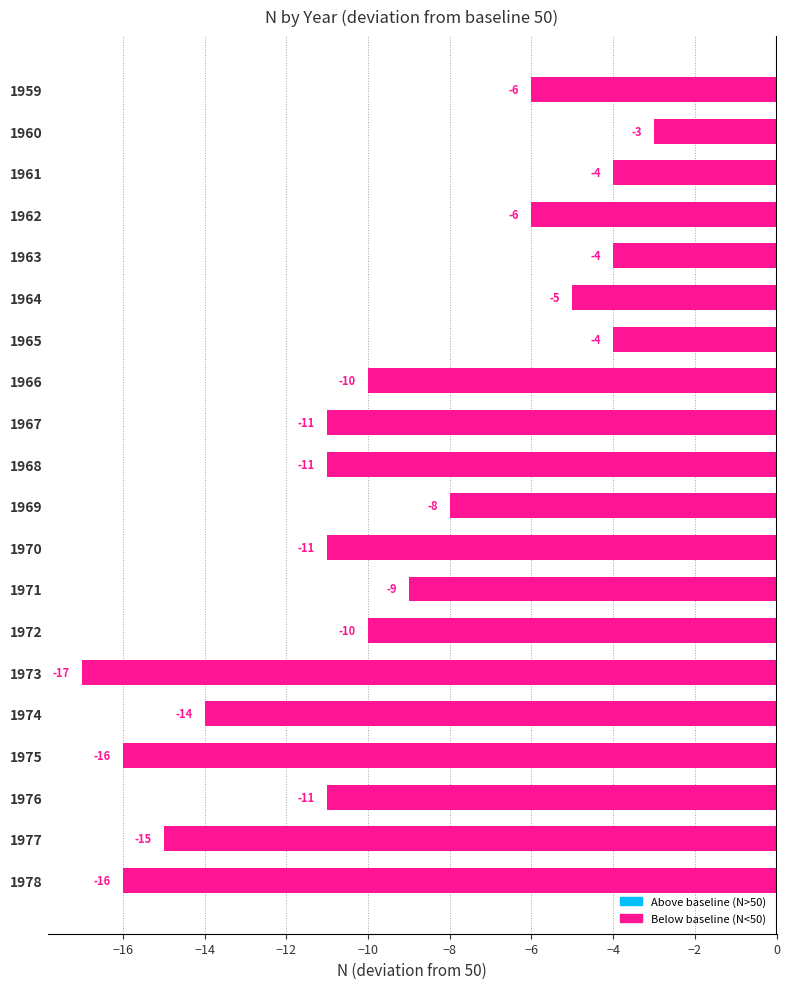

What is the difference between the maximum and second lowest values?

13